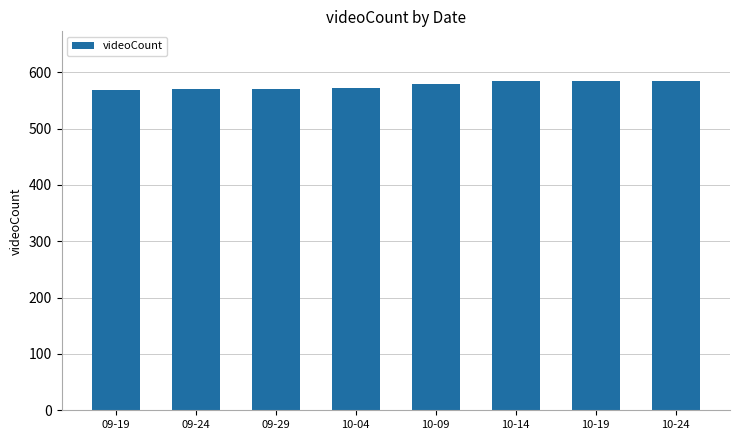

The chart shows a value of 1040 at 10-14. True or false?

False